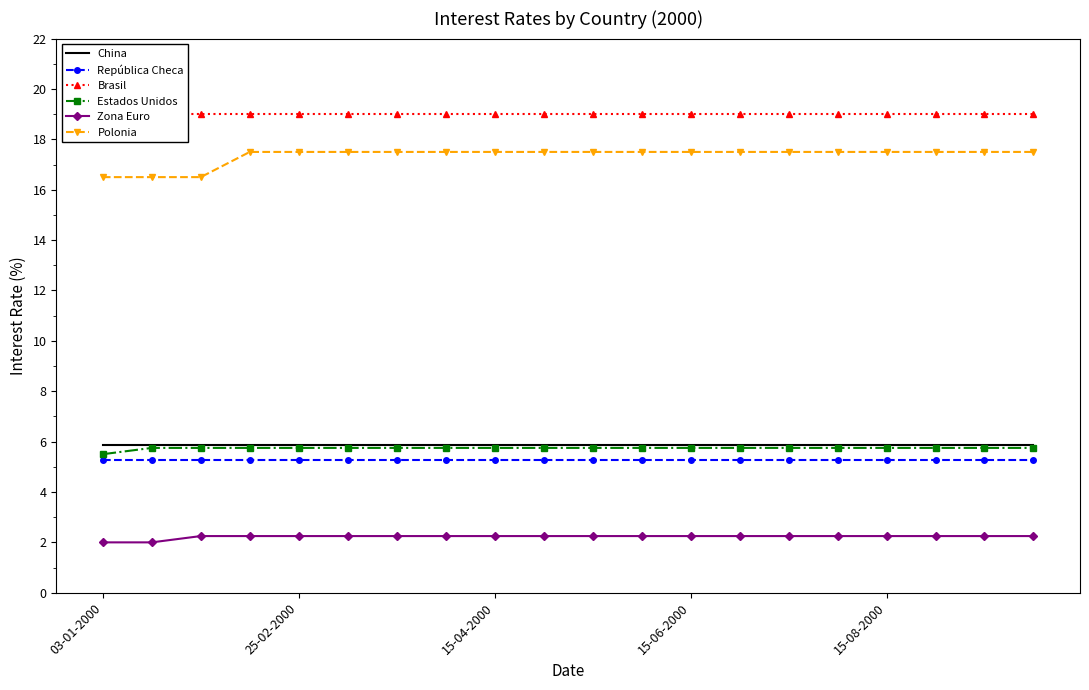

Does the chart have visible grid lines?

No